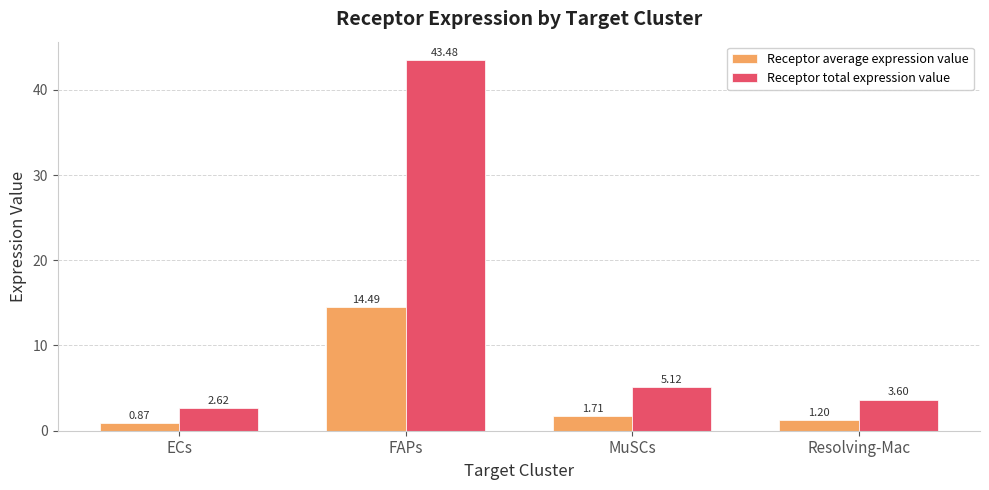

Which series has the largest total across all categories?

Receptor total expression value